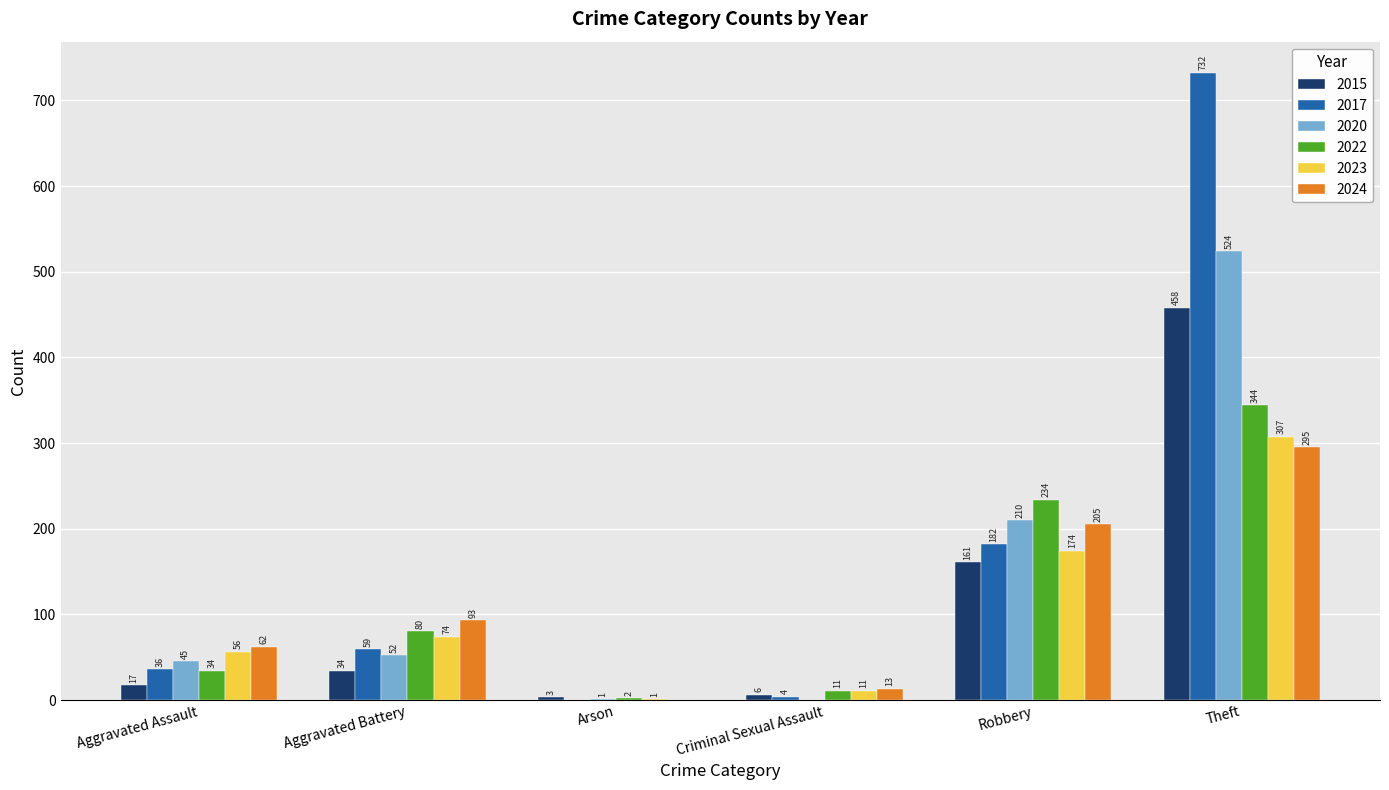

What is the difference between the 2024 values at Robbery and Aggravated Battery?

112